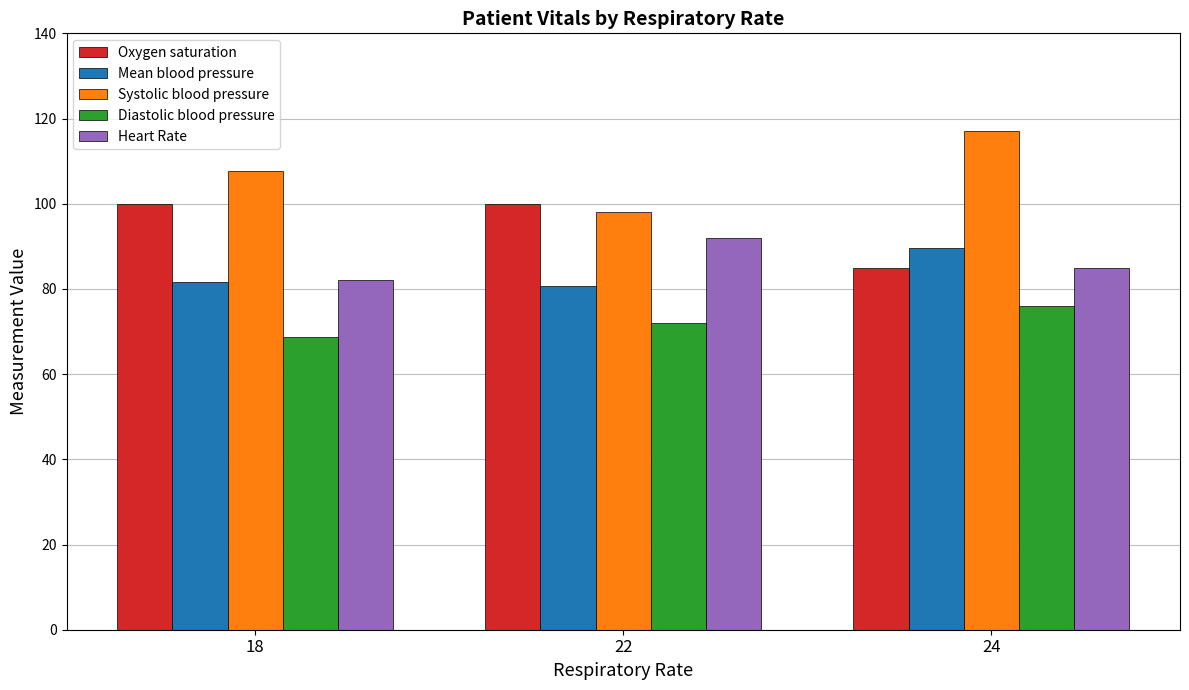

At which label does Mean blood pressure reach its peak?

24